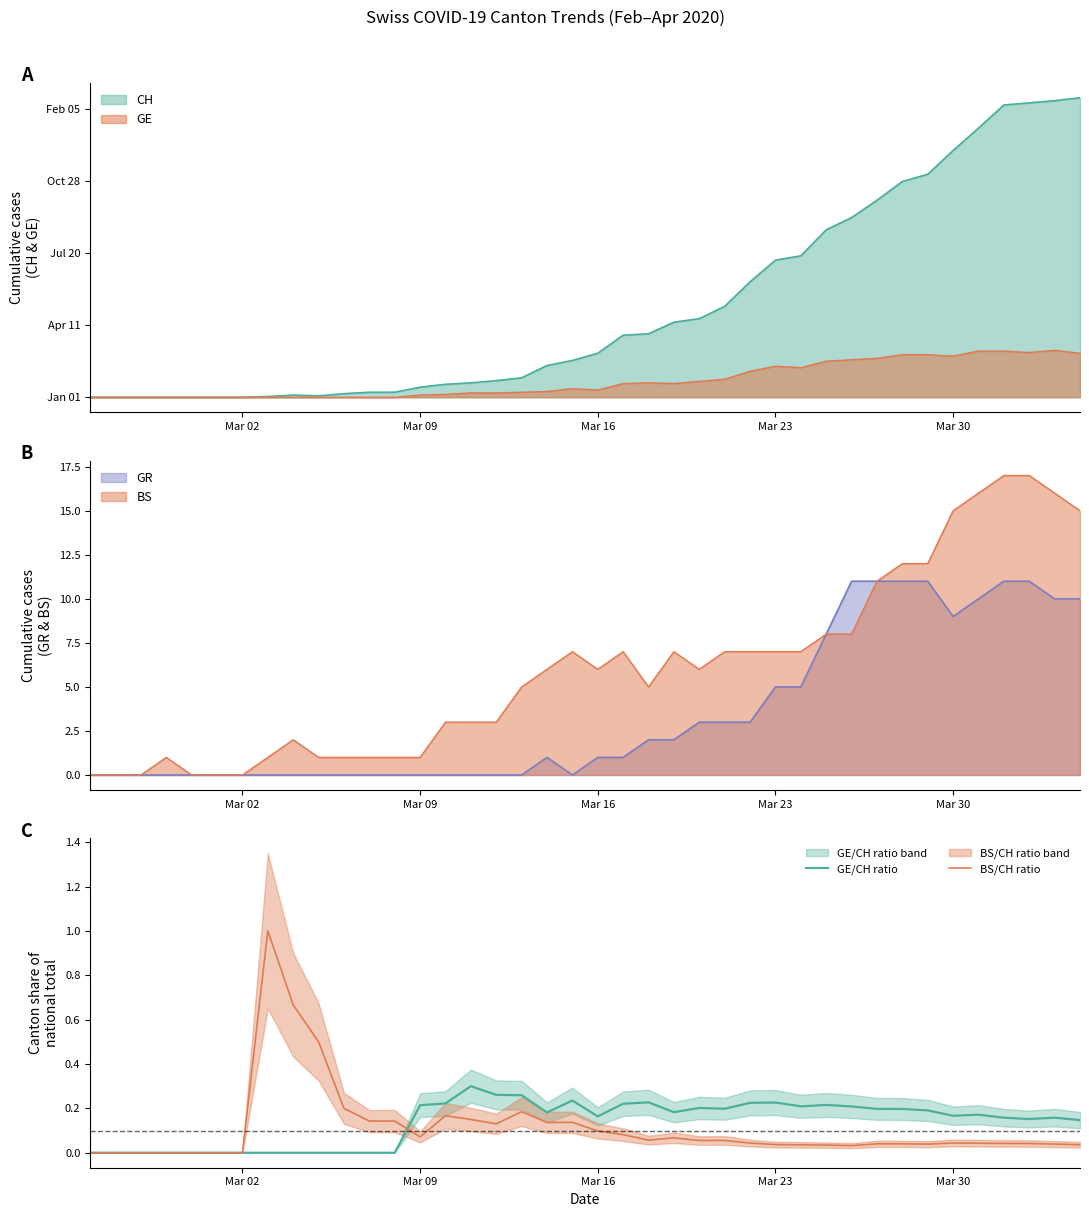

What is the average value of the BS/CH ratio series?

0.1